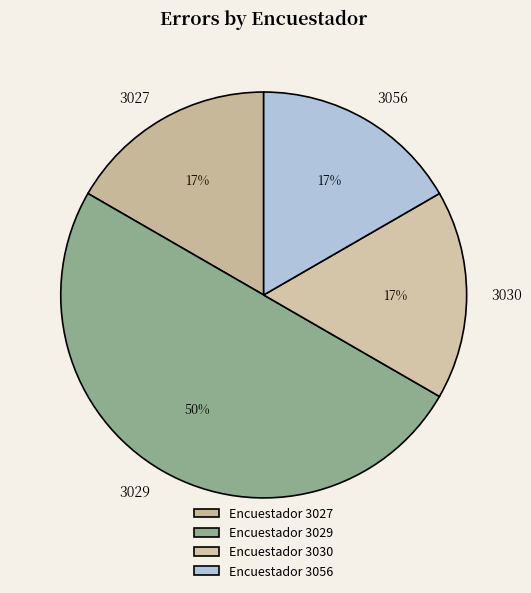

Approximately how many times larger is the value at 3030 compared to 3056?

1.0